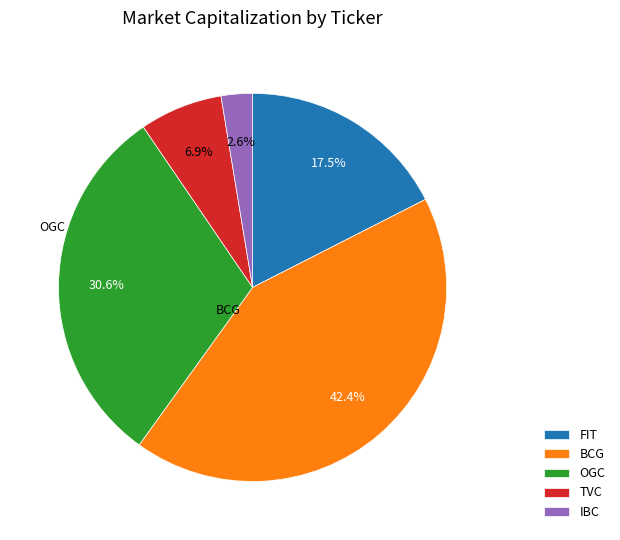

What is the largest slice in the pie chart?

BCG